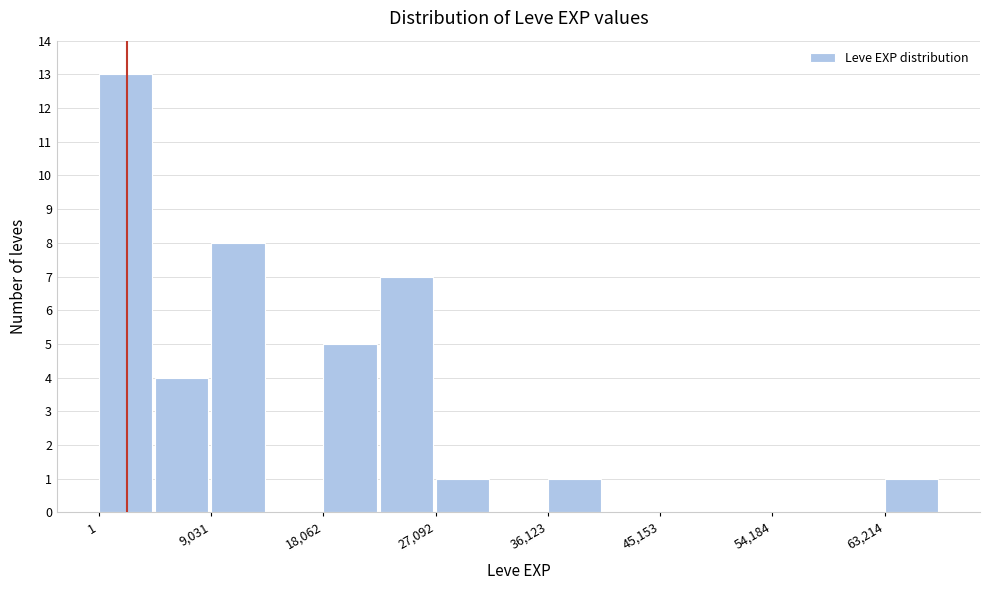

What is the height of the bar covering 23000 to 27000 on the x-axis? Neither the bar edges nor the heights are printed on the chart, so give them approximately, as read against the axes.

7